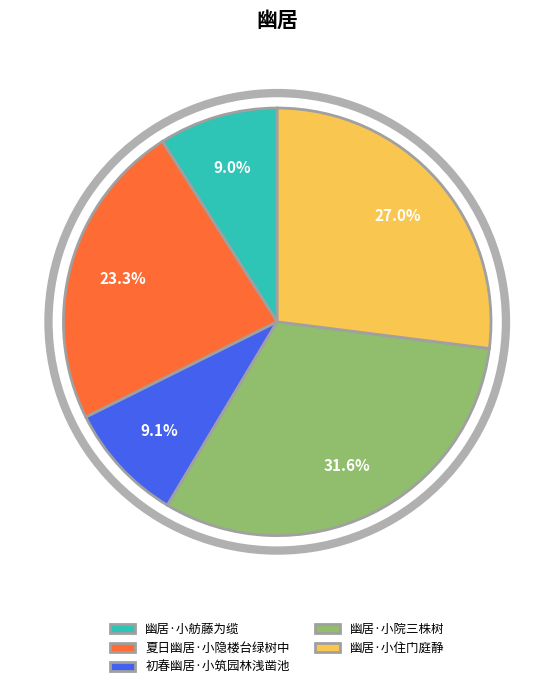

Combined, what portion of the pie is 初春幽居·小筑园林浅凿池 and 夏日幽居·小隐楼台绿树中?

32.4%